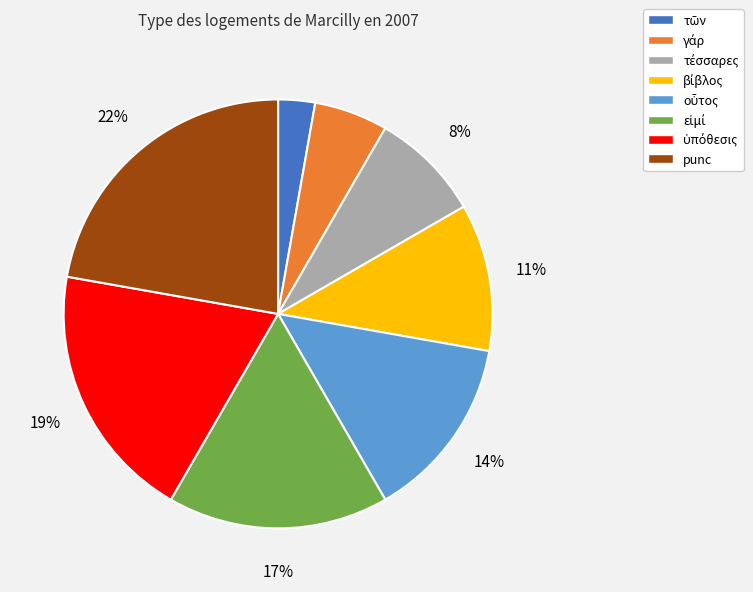

What is the largest slice in the pie chart?

punc